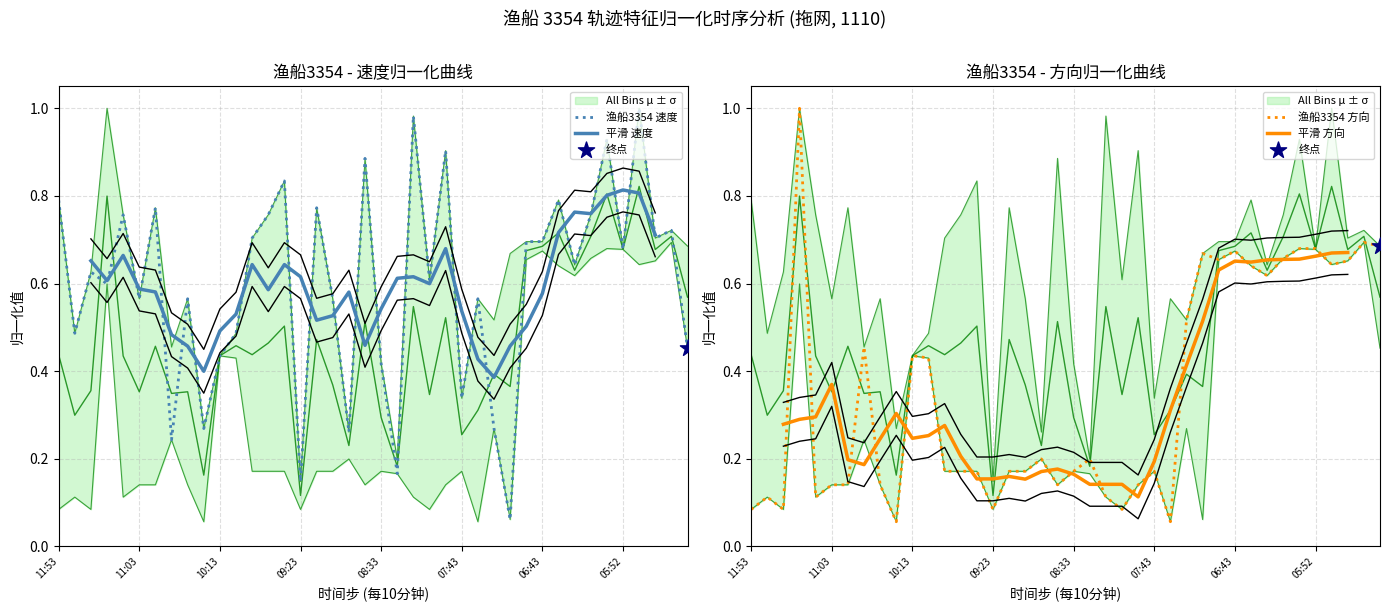

Which series has the widest spread of Y values?

方向